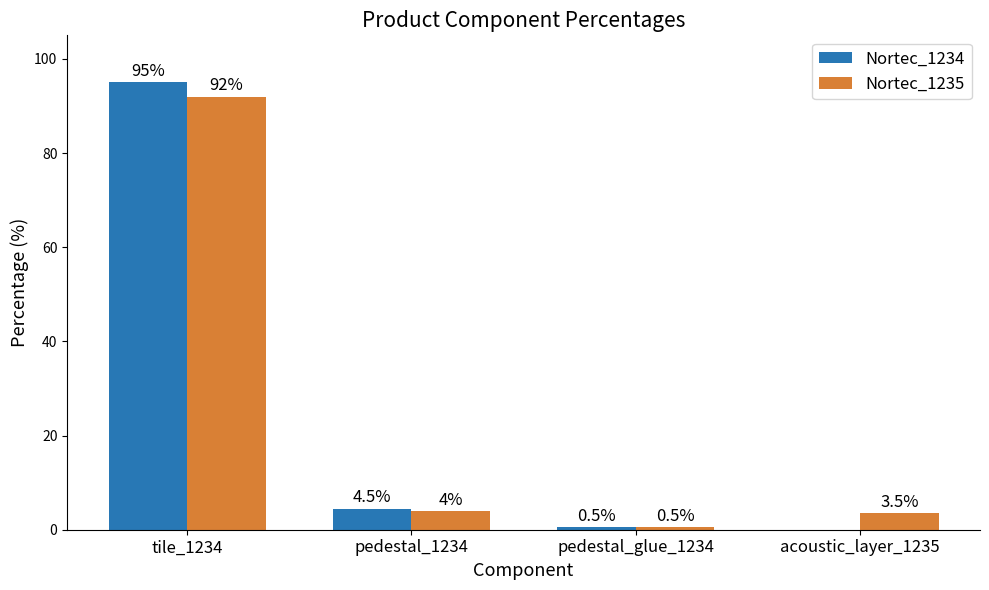

Where does the Nortec_1234 series first go above 4?

tile_1234